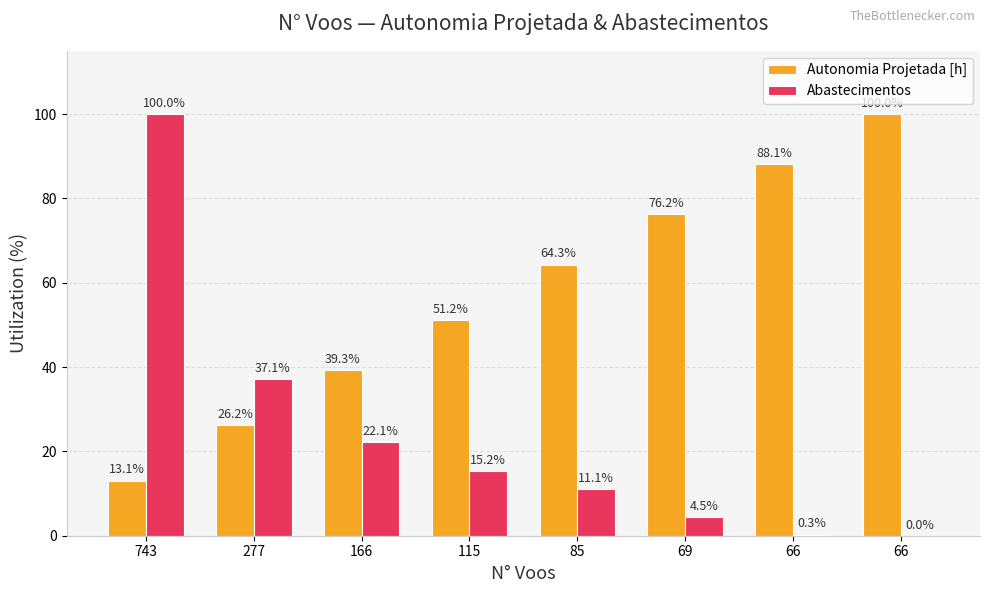

Rank the series by their maximum value, from lowest to highest.

Autonomia Projetada [h], Abastecimentos